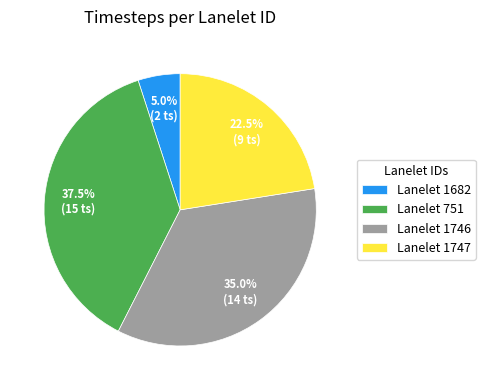

Rank the categories by value from highest to lowest.

Lanelet 751, Lanelet 1746, Lanelet 1747, Lanelet 1682